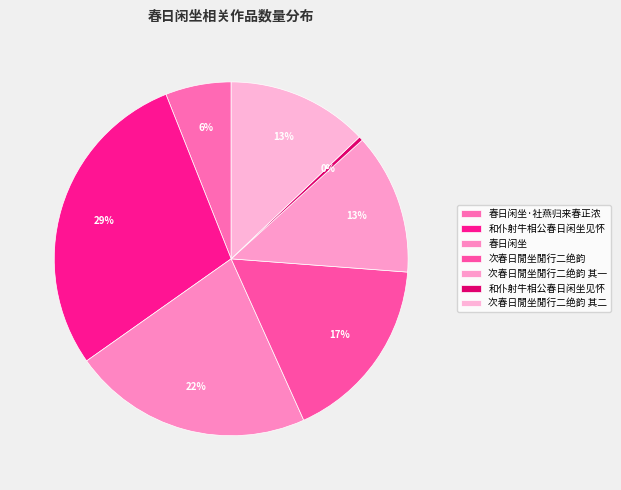

How many slices are in this pie chart?

7